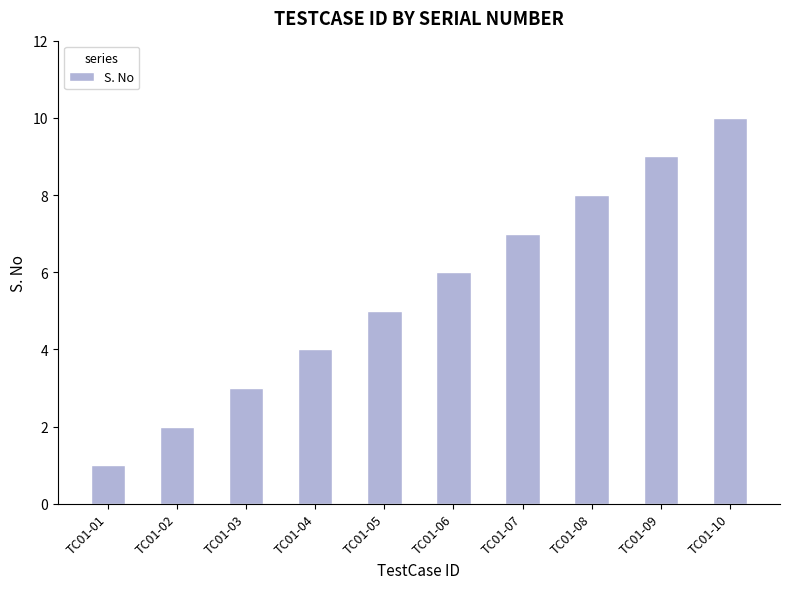

What is the difference between the values at TC01-01 and TC01-06?

5